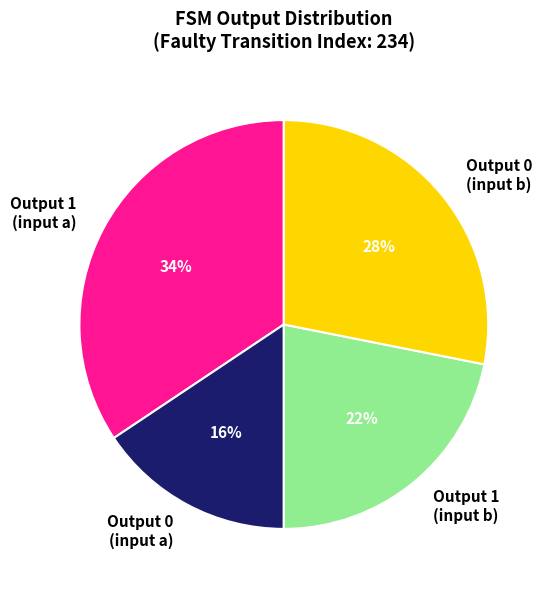

Is there any slice that represents more than half of the pie?

No